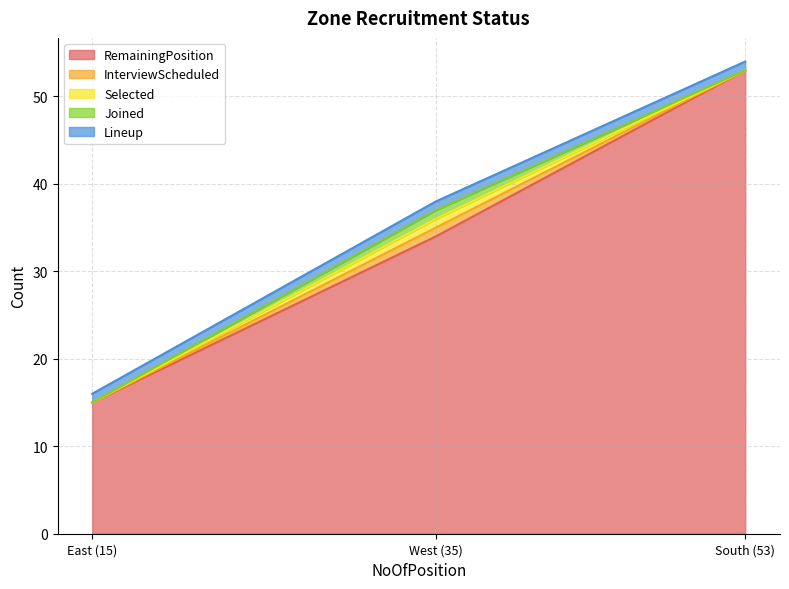

What are all the series names shown in the legend?

RemainingPosition, InterviewScheduled, Selected, Joined, Lineup